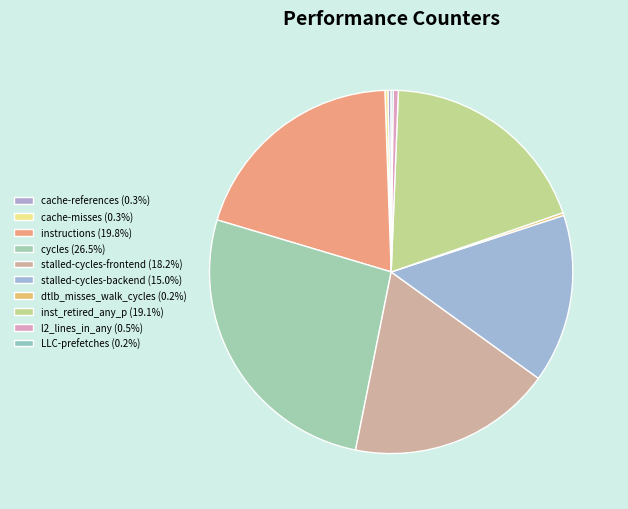

Is there a majority slice in this chart?

No